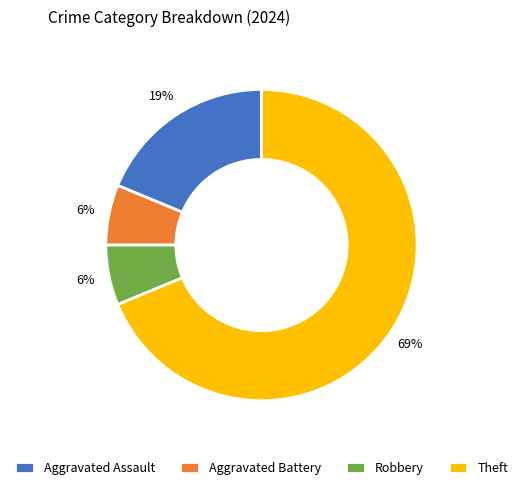

Between Aggravated Assault and Theft, which is larger?

Theft